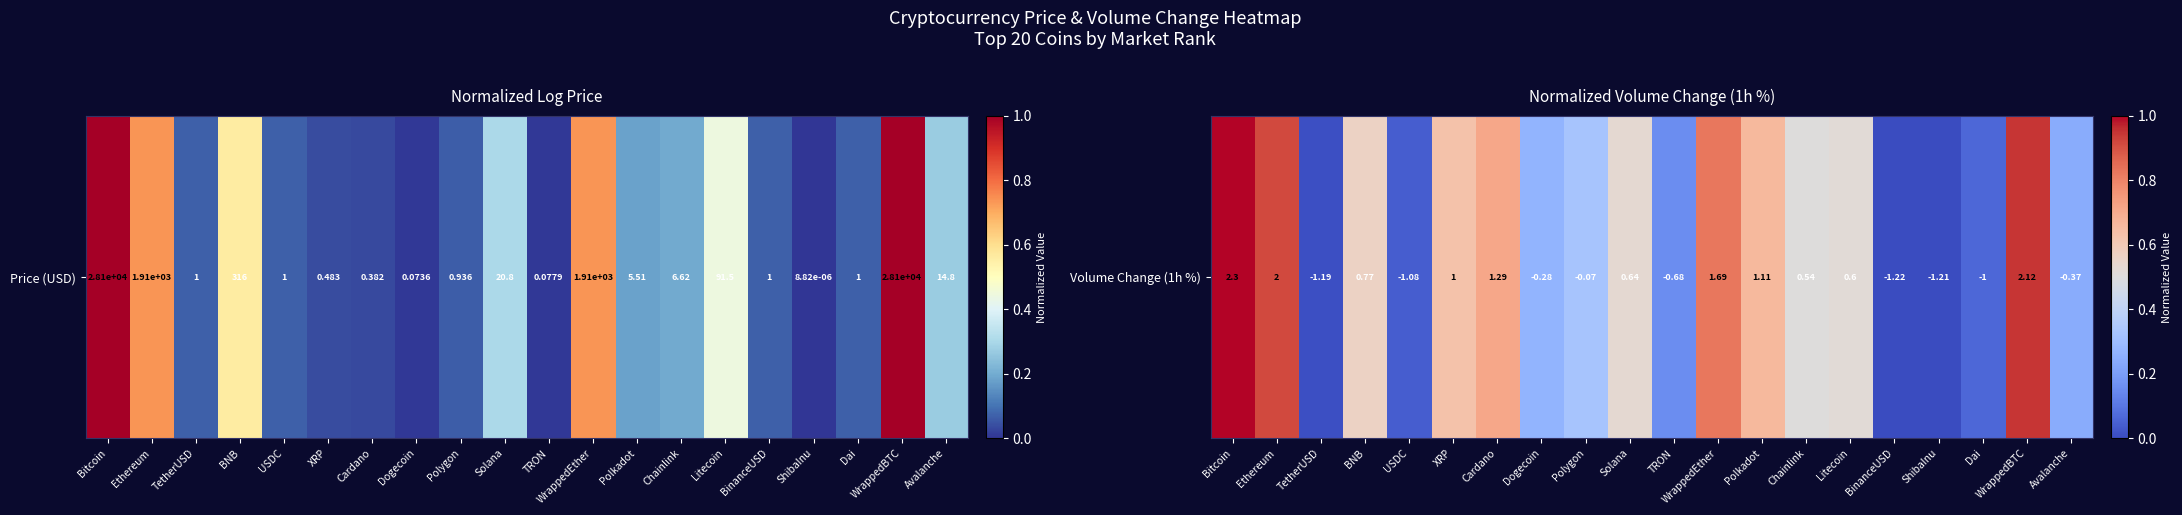

The value at Cardano is 0.7. True or false?

True